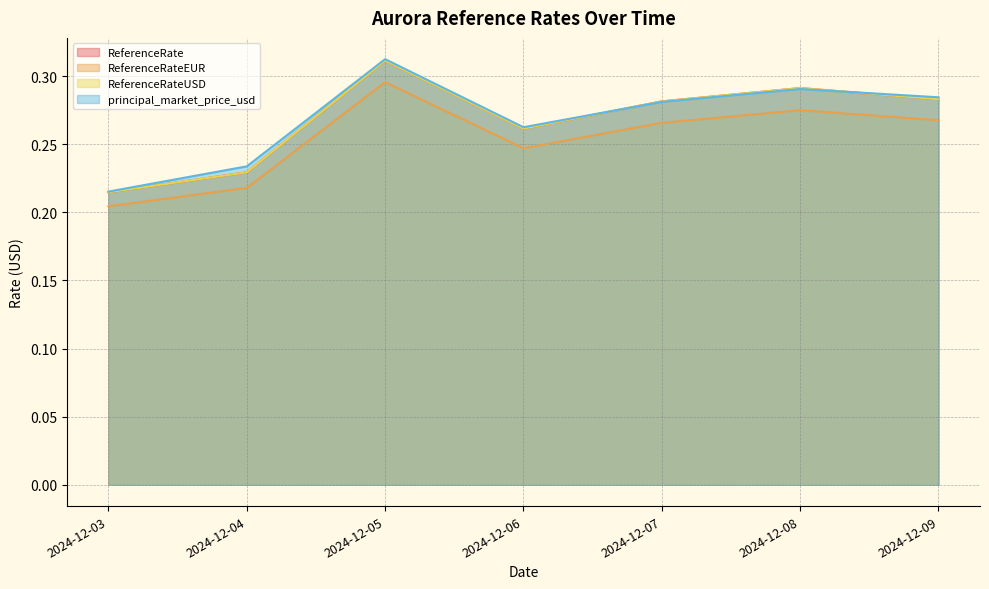

At 2024-12-09, list the series in order from smallest to largest.

ReferenceRateEUR, ReferenceRate, ReferenceRateUSD, principal_market_price_usd